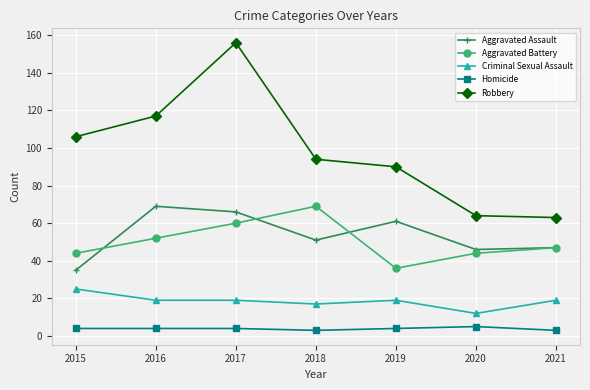

True or false: Homicide has a value of 3 at 2018.

True